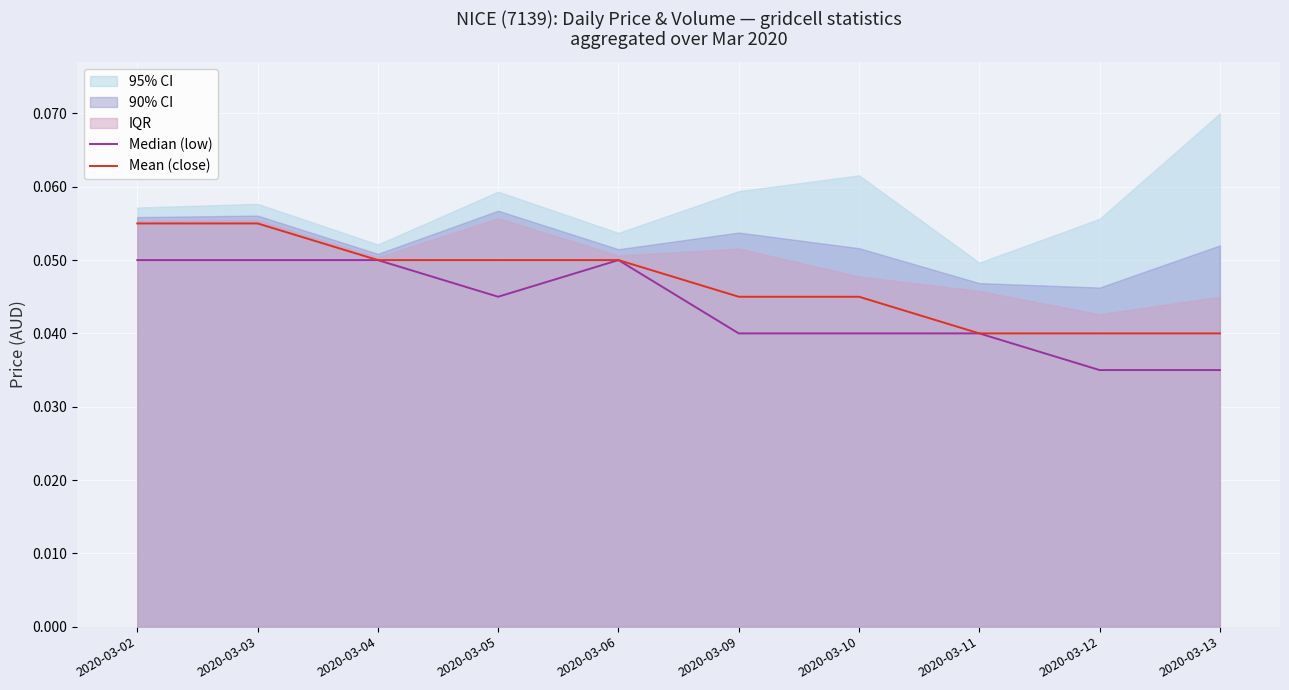

True or false: Median (low) and Mean (close) cross at least once.

False